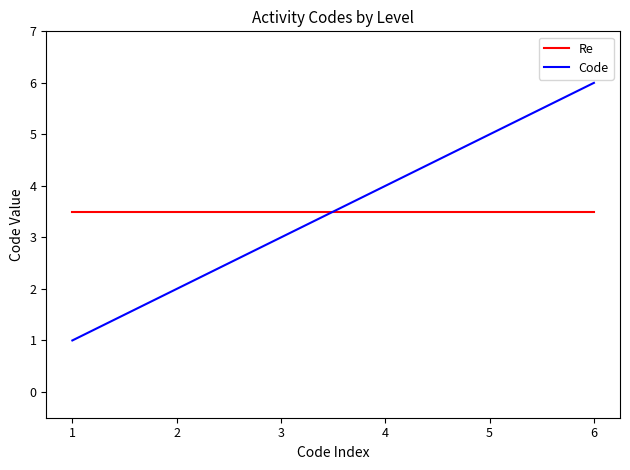

At which label does Code reach its peak?

6